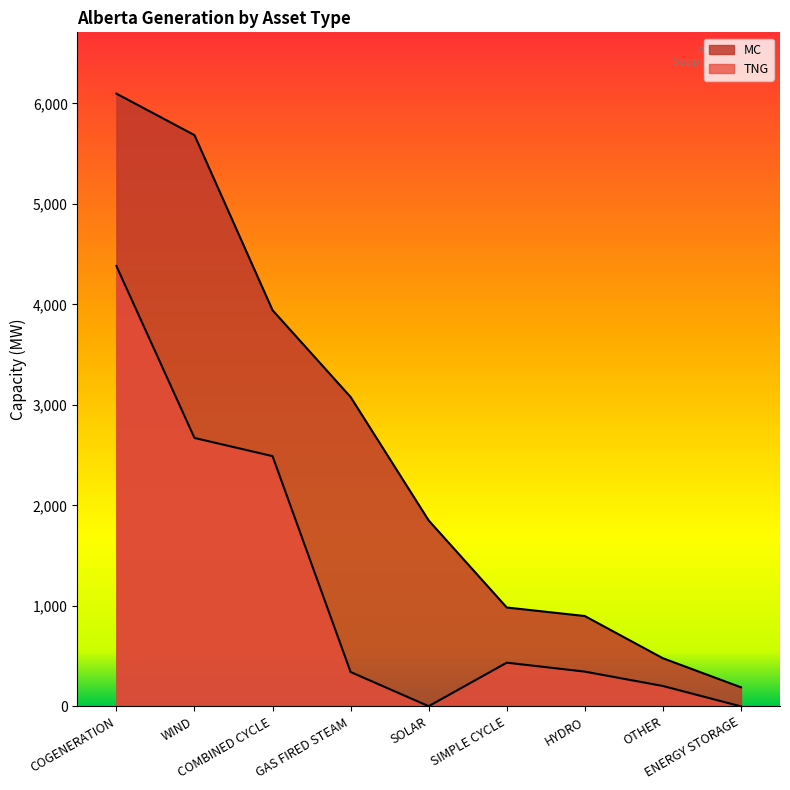

What is the difference between the highest and lowest values at WIND?

3013